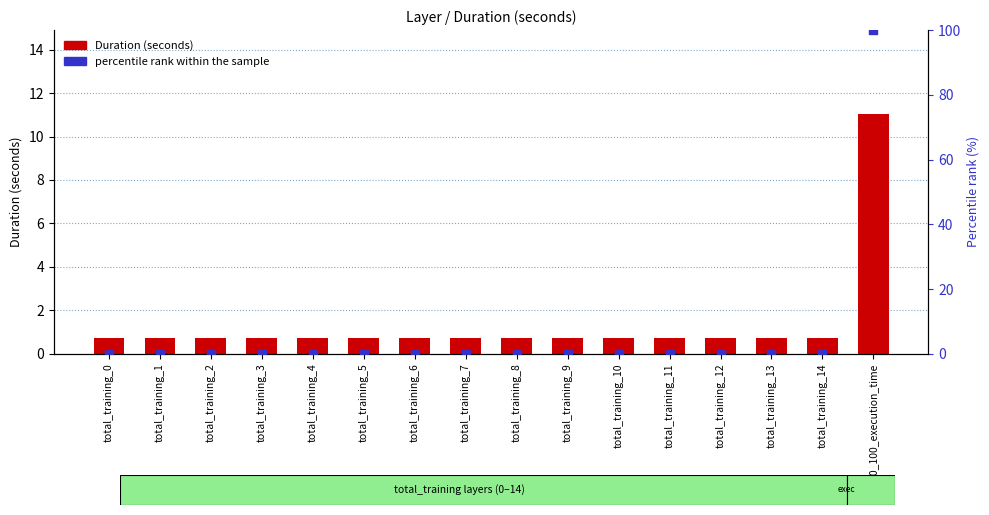

Which series reaches the maximum Y coordinate?

percentile rank within the sample